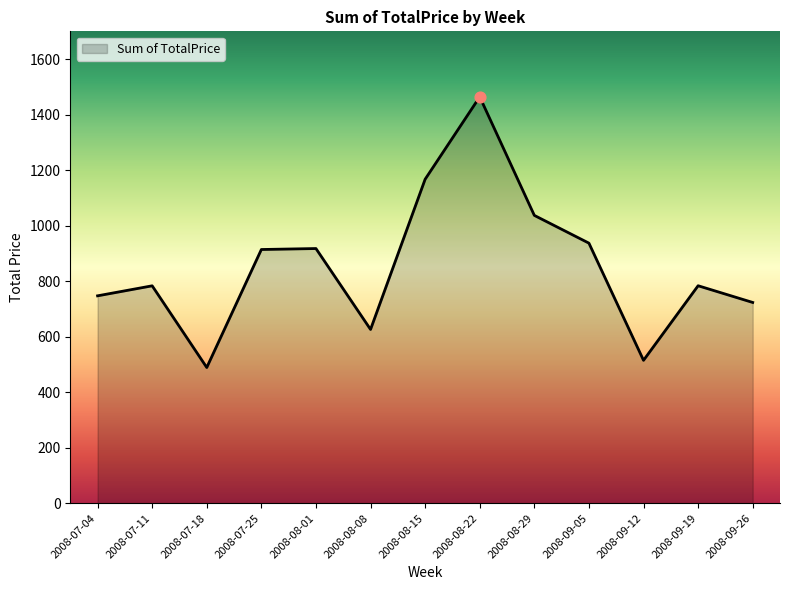

Between 2008-08-08 and 2008-08-29, which is larger?

2008-08-29